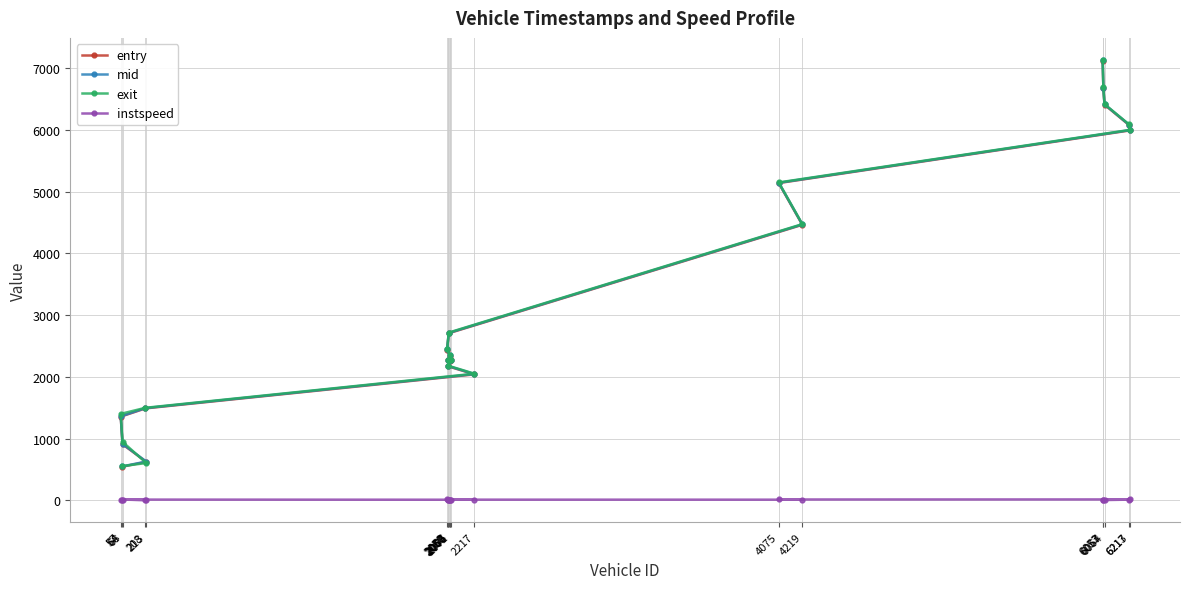

What is the difference between the maximum and minimum values in the instspeed series?

10.1